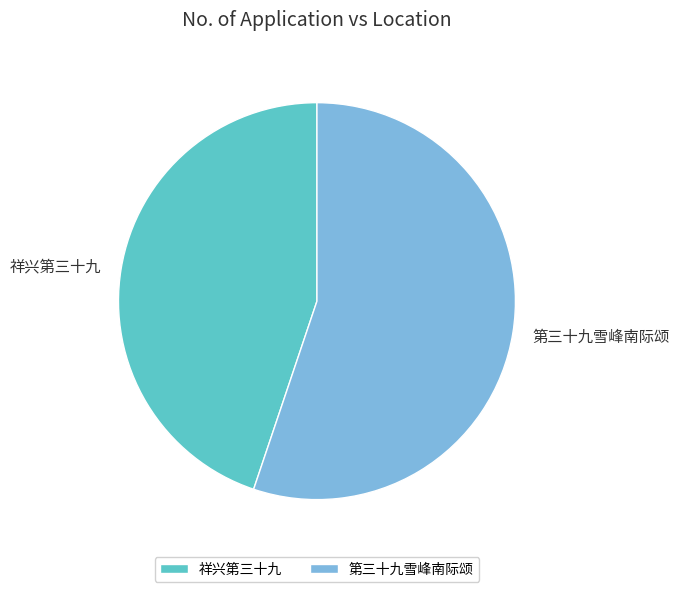

How many segments does this pie chart have?

2